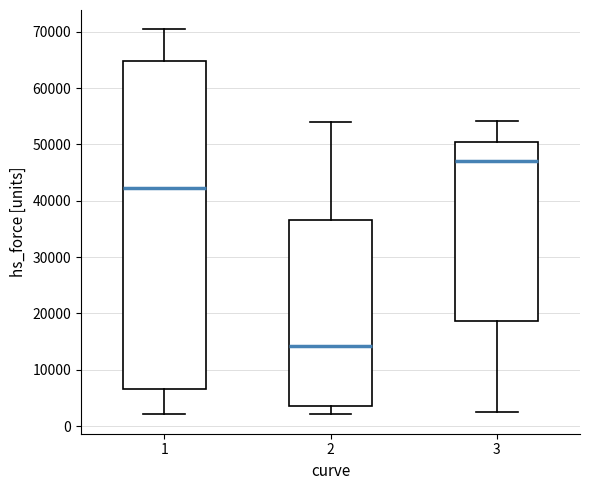

Which box's median line is the highest?

3